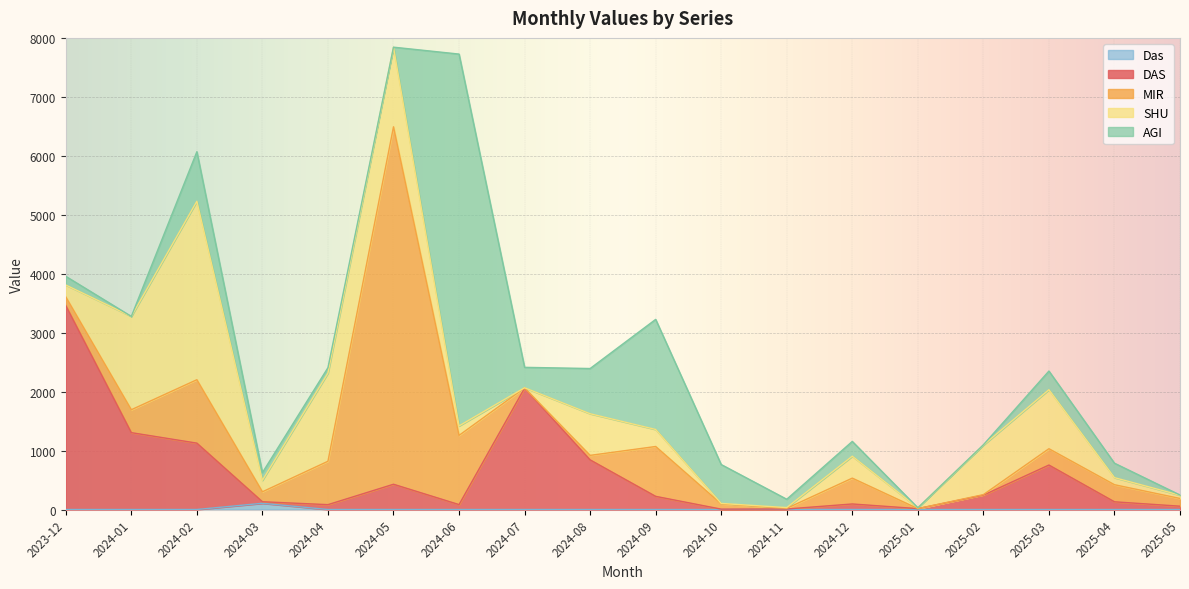

Reading left to right, what are all the values shown in this chart?

DAS: 3459.3	1303.6	1125.9	25.8	82.4	428.4	83.3	2060.1	841.9	223.0	6.3	8.5	93.9	14.9	243.9	754.4	130.7	56.2
MIR: 147.6	388.7	1075.8	168.8	736.0	6063.6	1173.9	2.7	76.4	845.8	88.2	11.4	438.3	0.0	8.3	276.8	290.0	131.1
SHU: 201.1	1583.1	3026.9	194.8	1495.5	1350.6	160.3	2.5	705.9	288.7	8.5	12.7	371.9	14.2	839.9	1000.6	119.9	55.1
AGI: 147.6	0.0	840.7	130.4	92.0	0.0	6308.0	346.2	767.3	1867.4	659.7	141.4	251.0	0.0	5.6	316.8	245.1	3.2
Das: 0.0	0.0	0.0	105.8	0.0	0.0	0.0	0.0	0.0	0.0	0.0	0.0	0.0	0.0	0.0	0.0	0.0	0.0